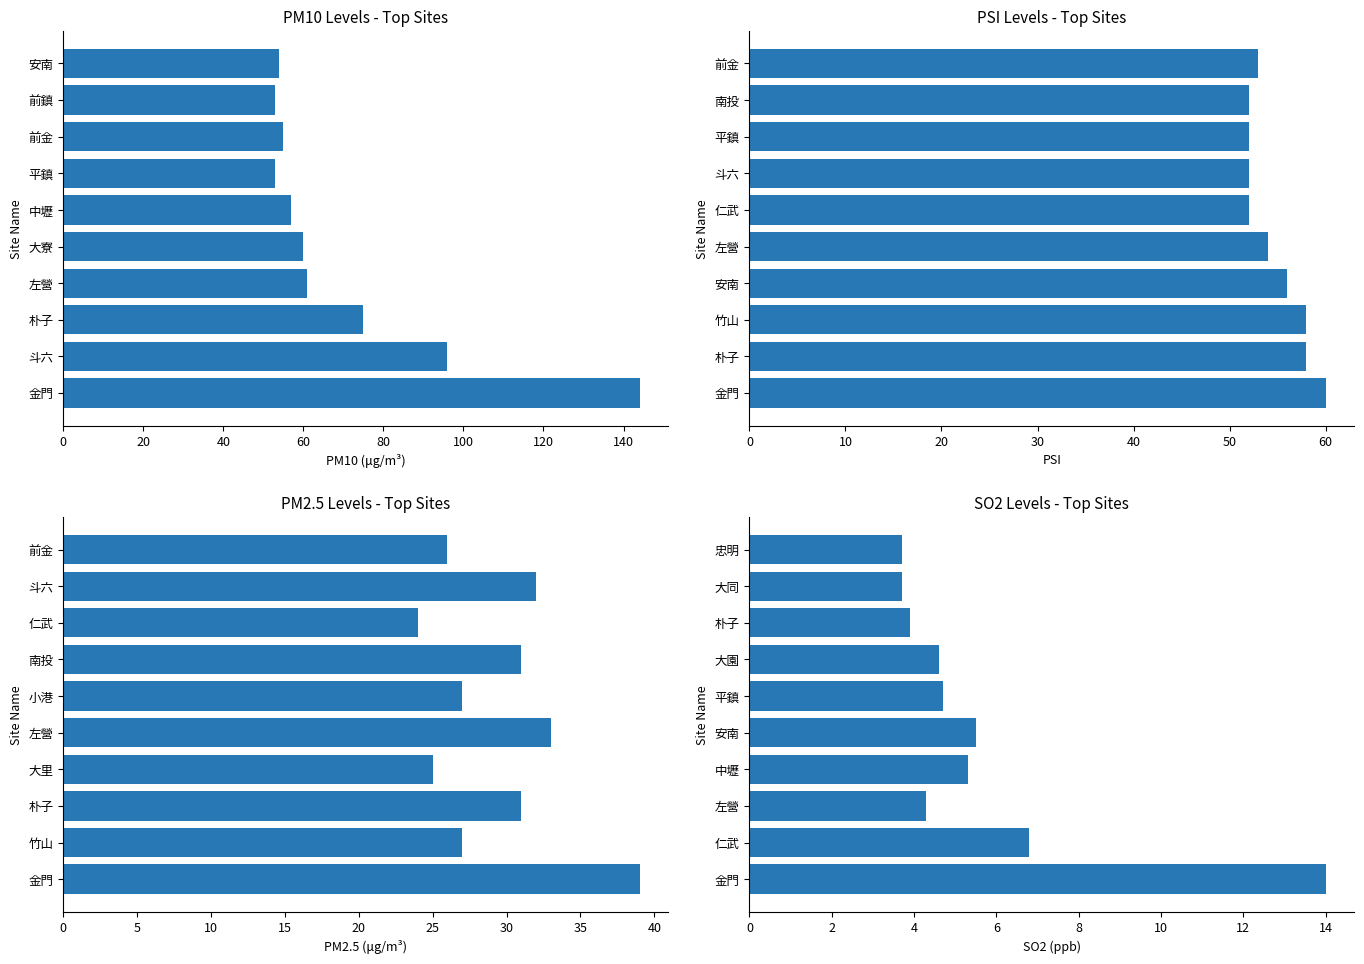

What is the highest value of the PM10 series?

144.0